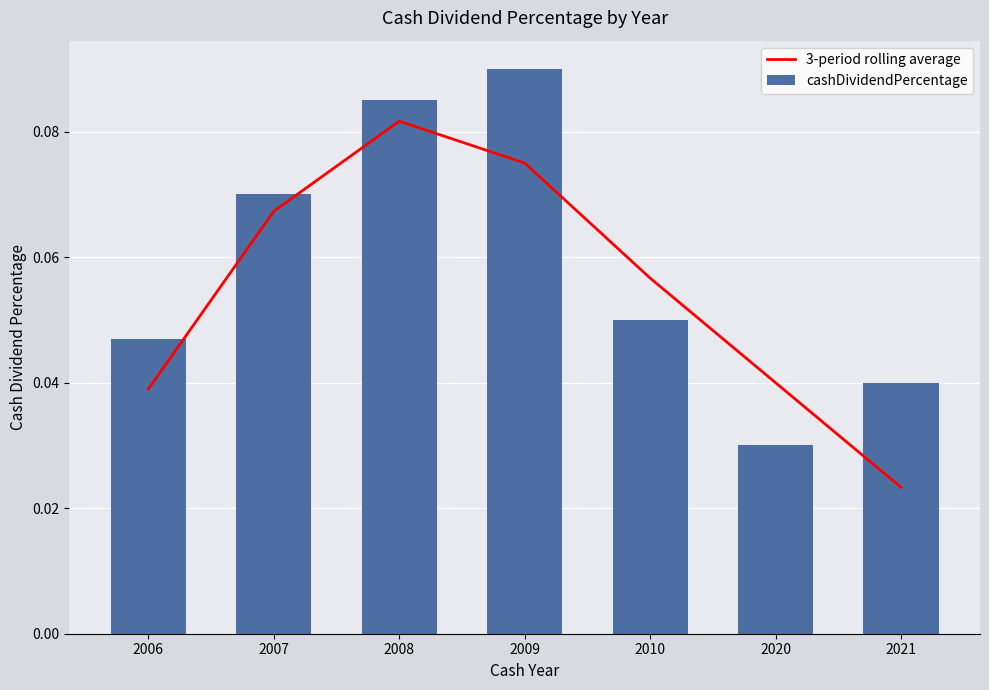

How many distinct data groups are displayed?

2